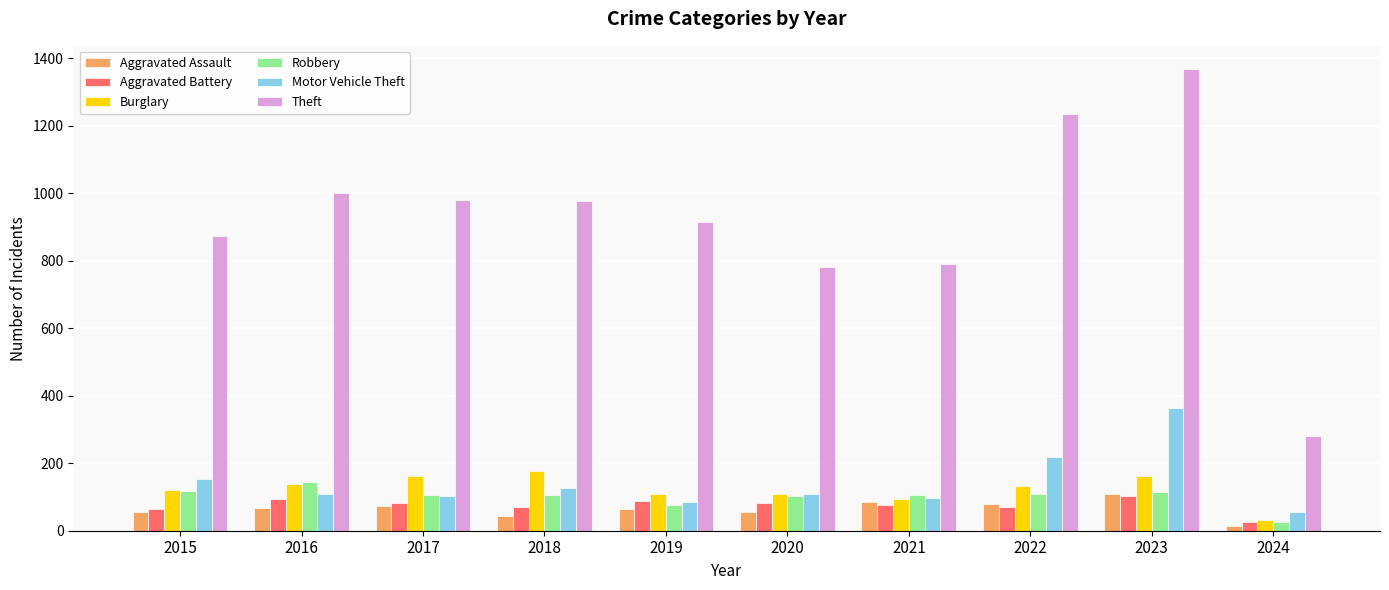

Read the Burglary value at 2020, to the nearest 5.

110